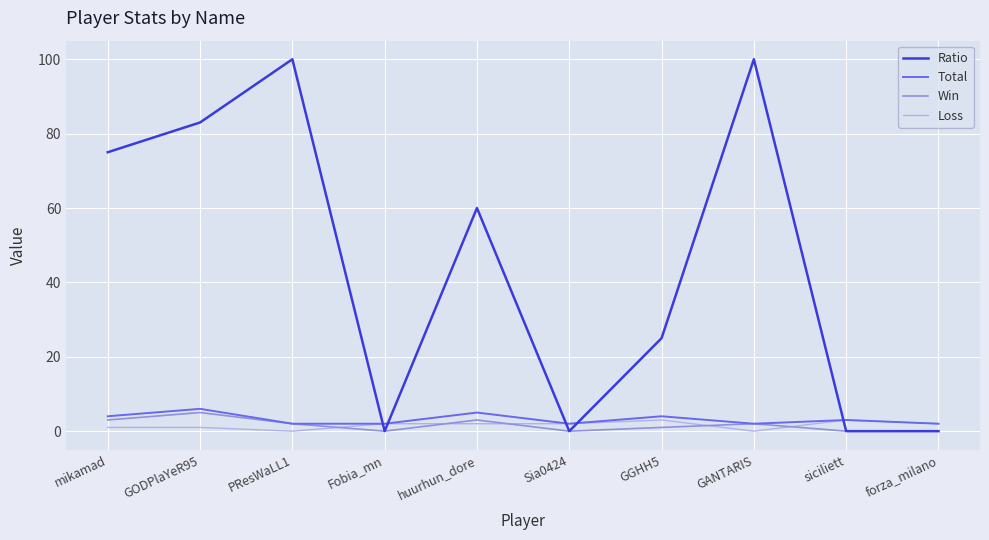

Which series has the largest total across all categories?

Ratio